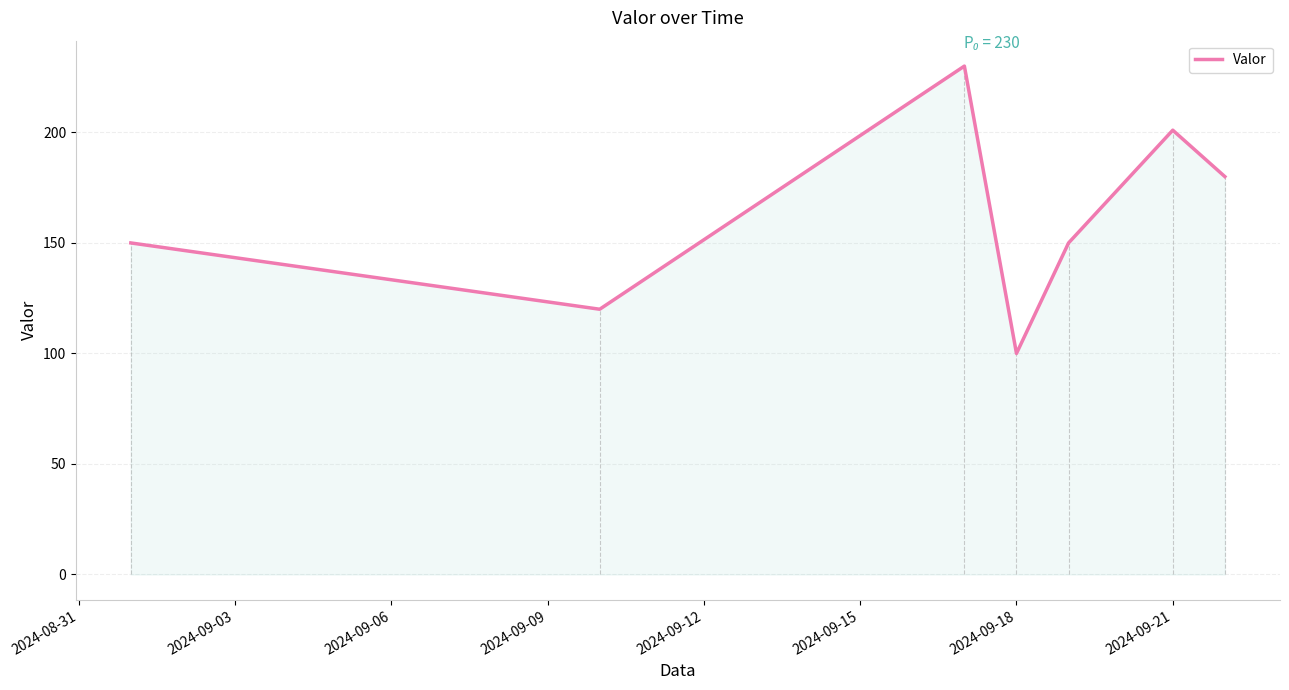

Reading right to left, what are all the values shown in this chart?

180	201	150	100	230	120	150